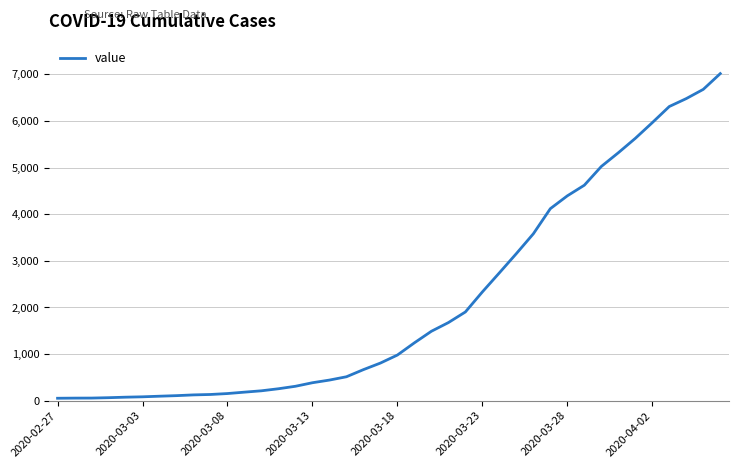

What is the maximum value shown in the chart?

7017